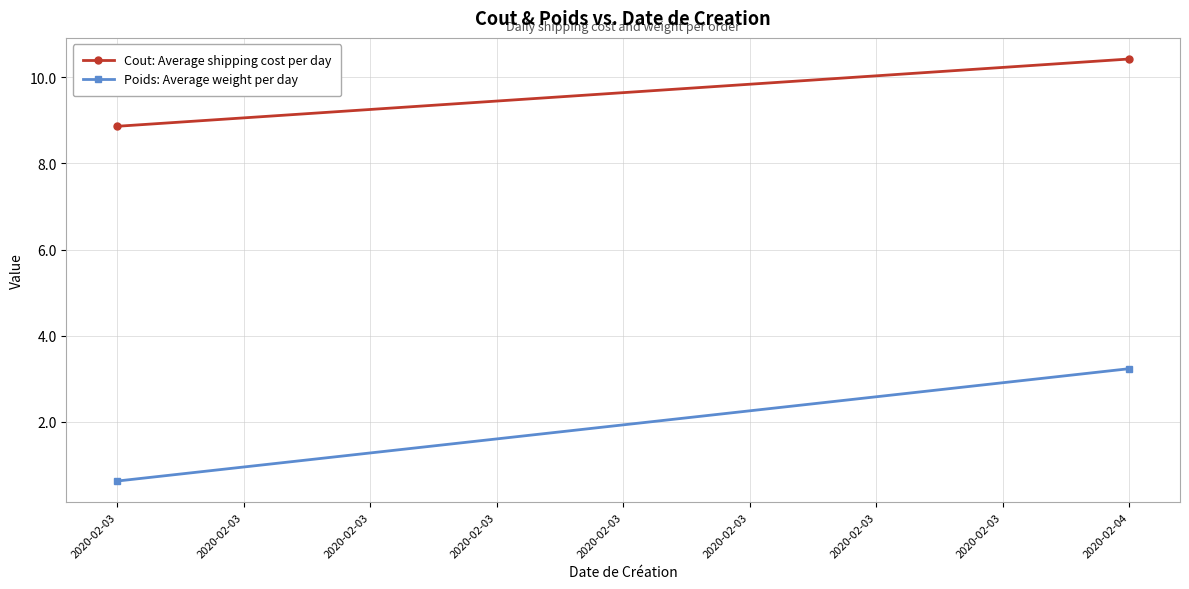

Which series has the largest total across all categories?

Cout: Average shipping cost per day